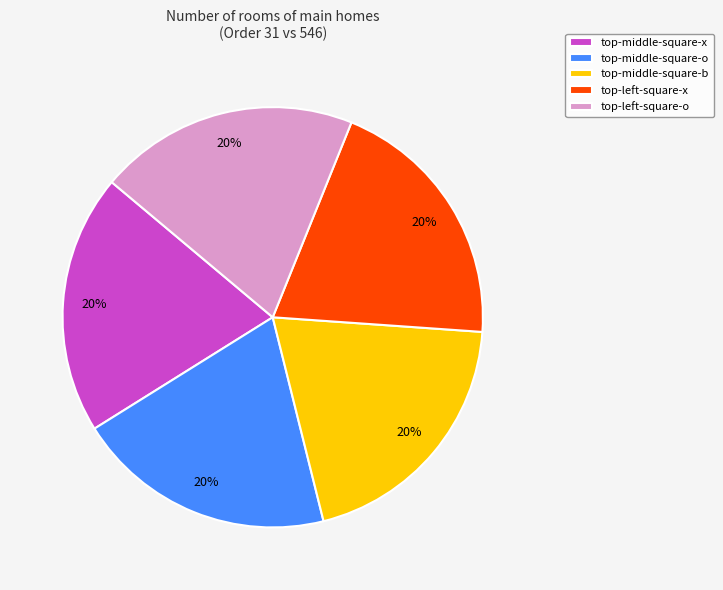

To the nearest percent, what is the average slice percentage?

20%